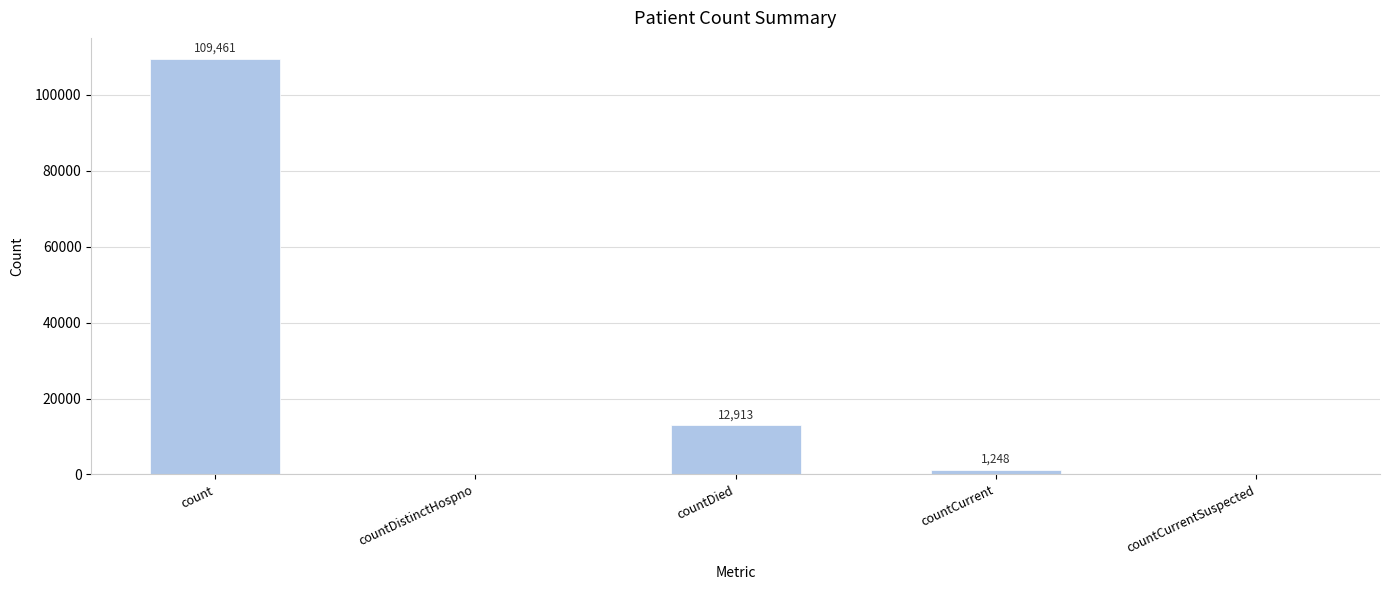

Count the number of categories in the chart.

5